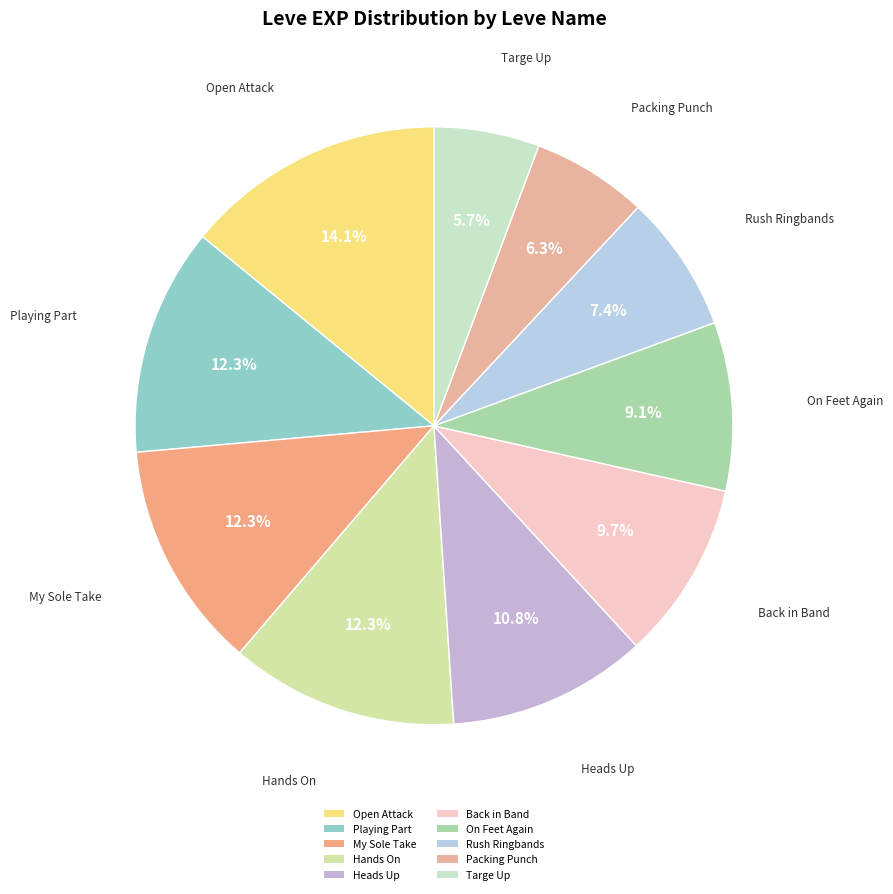

How many slices are in this pie chart?

10